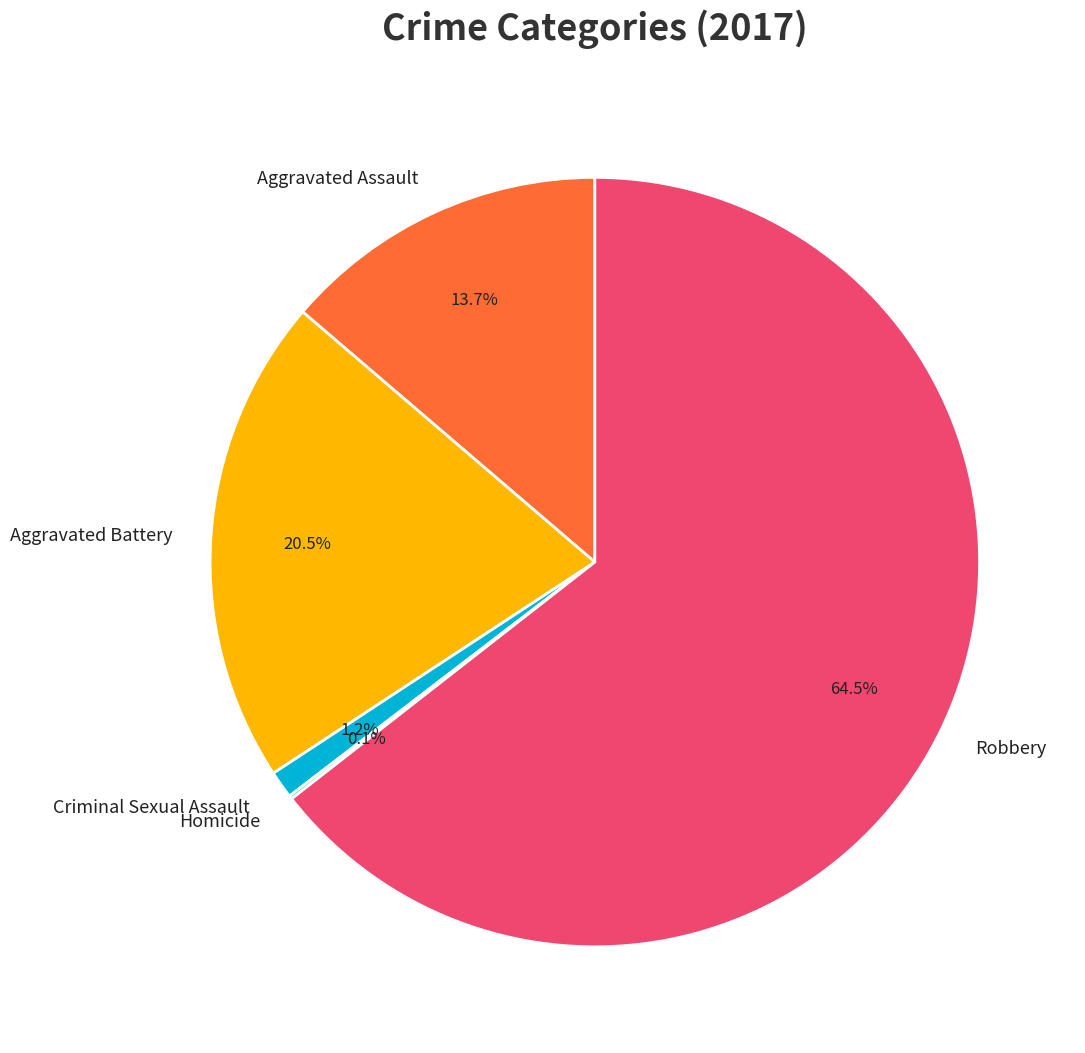

To the nearest percent, what is the combined percentage of Aggravated Assault and Aggravated Battery?

34%